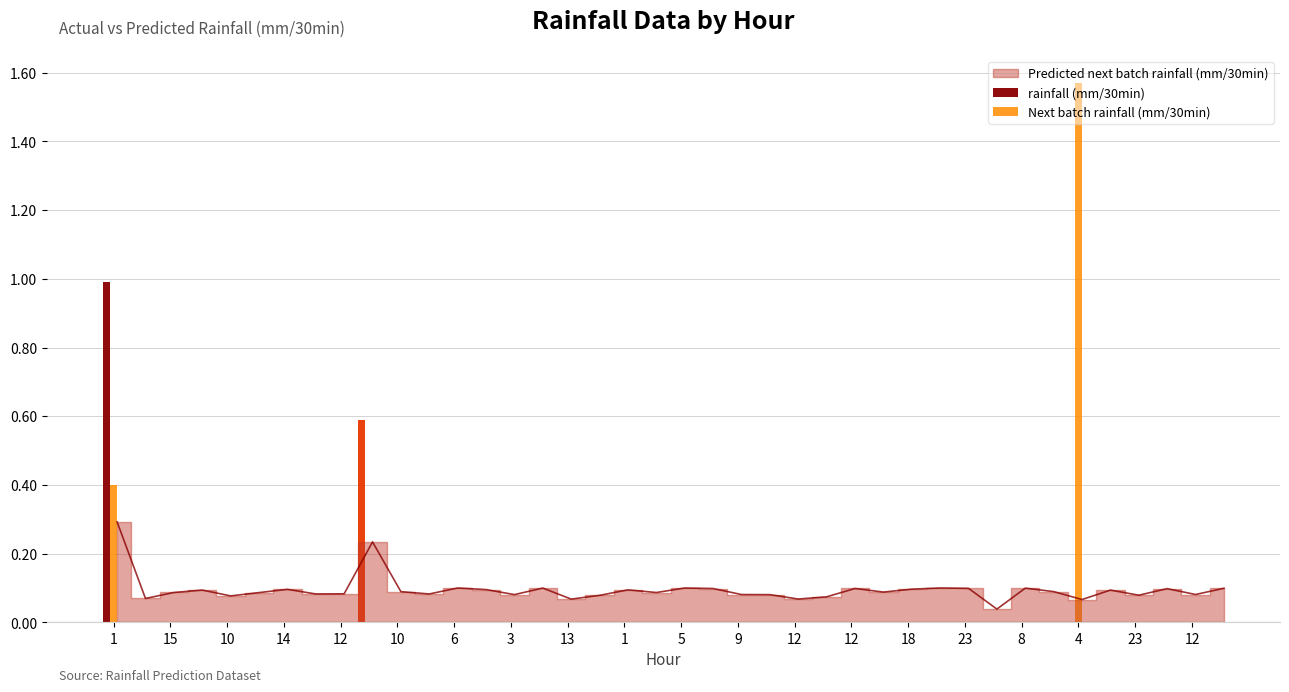

Reading right to left, extract all data points from this chart.

rainfall (mm/30min): 0.0	0.0	0.0	0.0	0.0	0.0	0.0	0.0	0.0	0.0	0.0	0.0	0.0	0.0	0.0	0.0	0.0	0.0	0.0	0.0	0.0	0.0	0.0	0.0	0.0	0.0	0.0	0.0	0.0	0.0	0.6	0.0	0.0	0.0	0.0	0.0	0.0	0.0	0.0	1.0
Next batch rainfall (mm/30min): 0.0	0.0	0.0	0.0	0.0	1.6	0.0	0.0	0.0	0.0	0.0	0.0	0.0	0.0	0.0	0.0	0.0	0.0	0.0	0.0	0.0	0.0	0.0	0.0	0.0	0.0	0.0	0.0	0.0	0.0	0.0	0.0	0.0	0.0	0.0	0.0	0.0	0.0	0.0	0.4